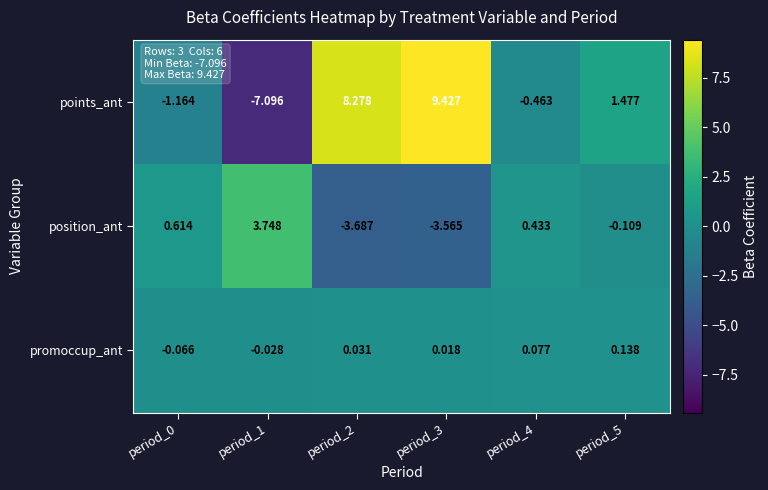

List the series in order of their peak value, highest first.

points_ant, position_ant, promoccup_ant